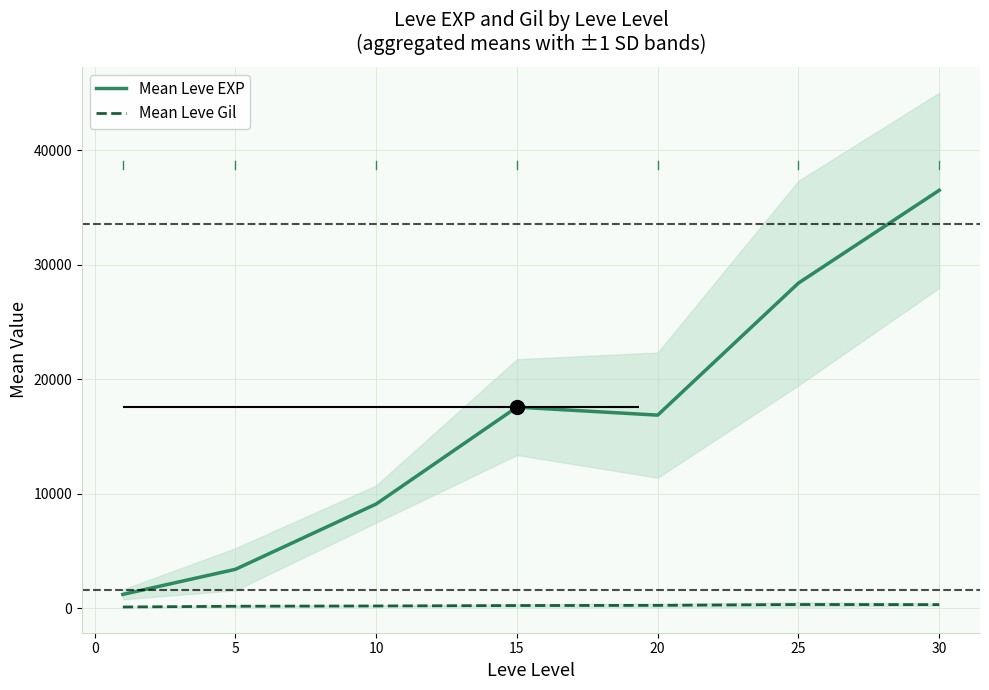

What is the lowest value of the Mean Leve EXP series?

1213.3